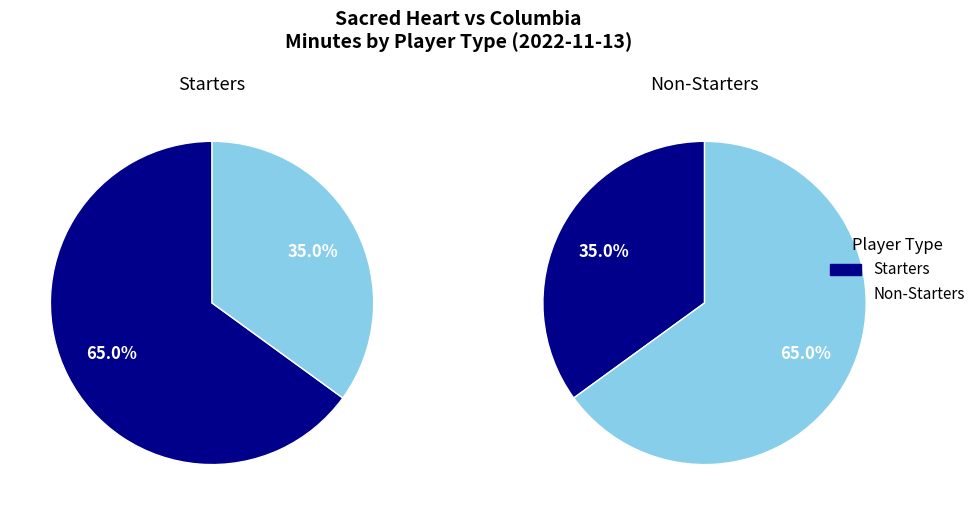

Which series has the largest range (max minus min)?

Non-Starters